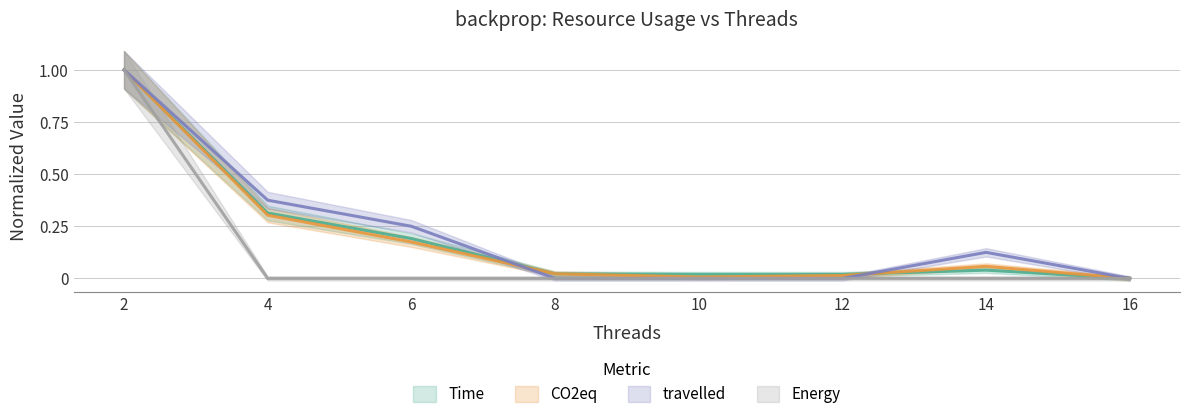

What is the difference between the second highest and minimum values in the Time series?

0.3